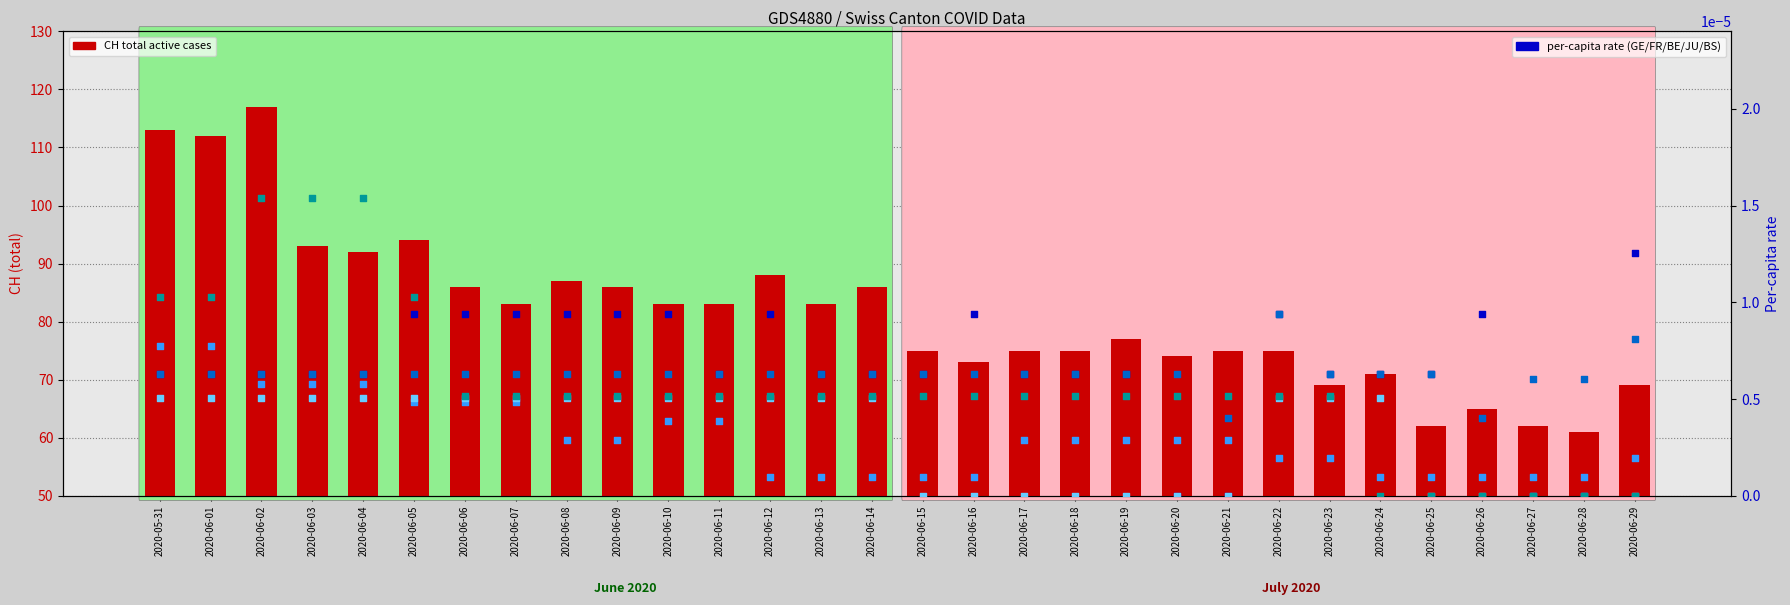

Which series has the largest total across all categories?

CH (total active)